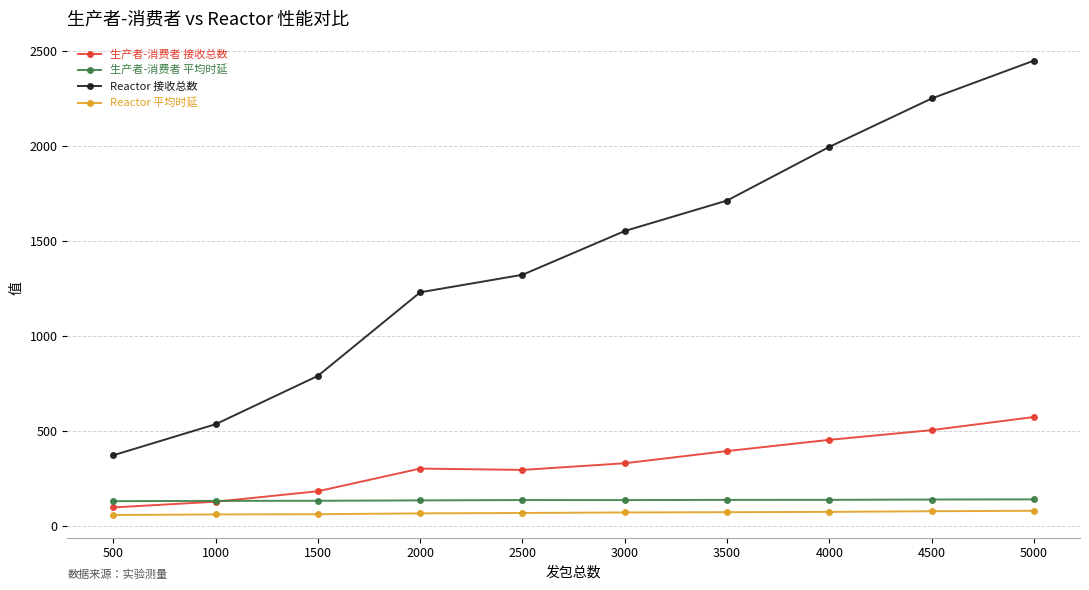

What is the minimum value for 生产者-消费者 接收总数?

100.0